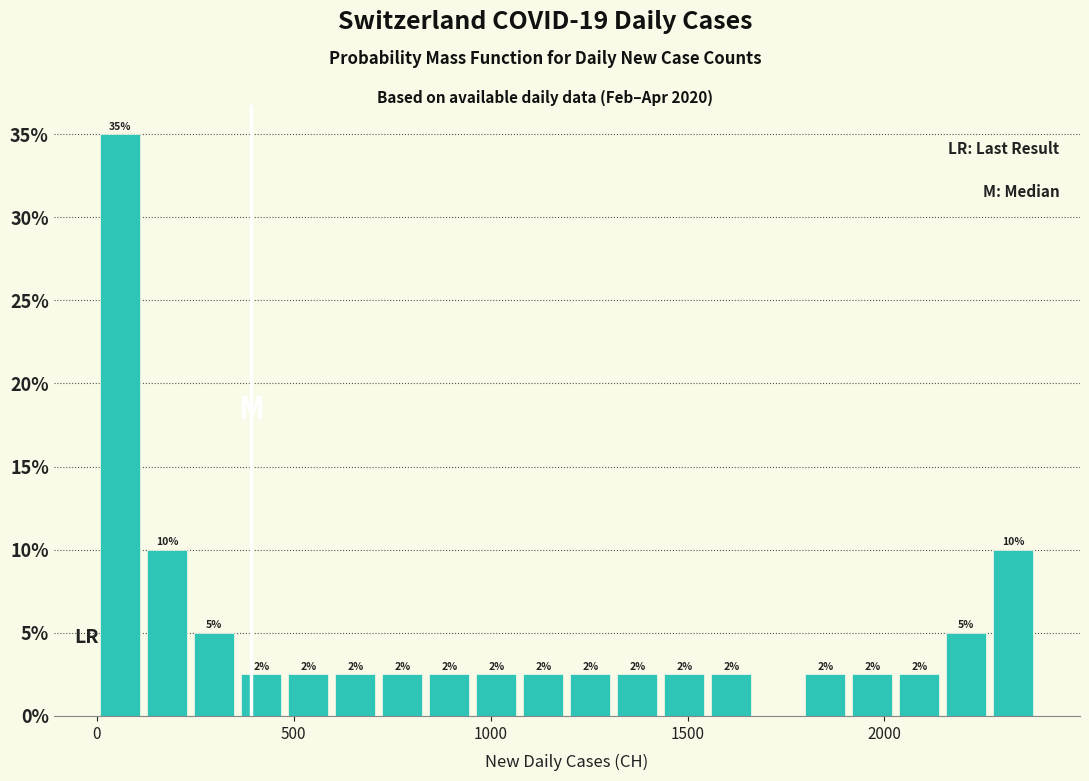

Read against the x-axis, roughly where is the centre of the tallest bar?

50